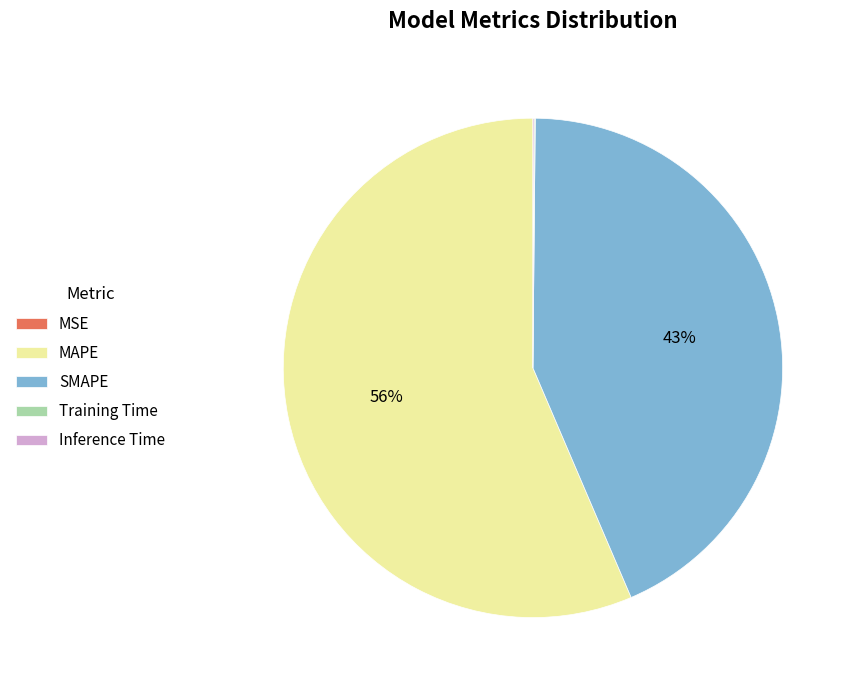

Which has a higher value, SMAPE or MAPE?

MAPE